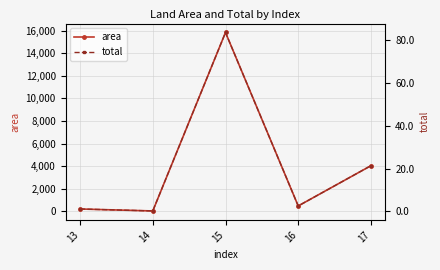

Is the value of area at 16 greater than the value of total at 15?

Yes